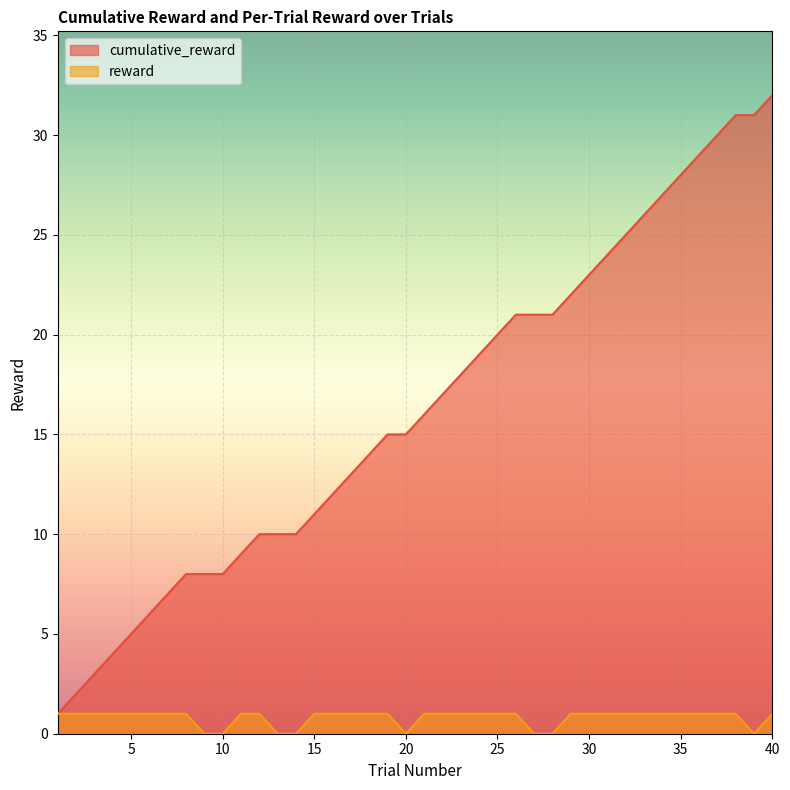

What is the difference between the maximum and minimum values in the cumulative_reward series?

31